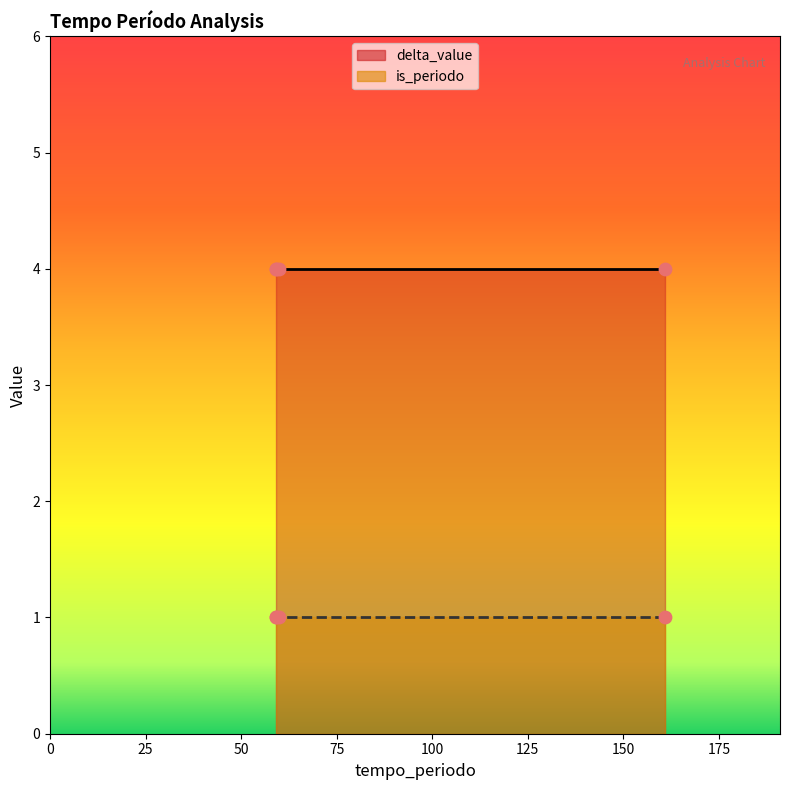

Which series has the largest Y range (max minus min)?

delta_value